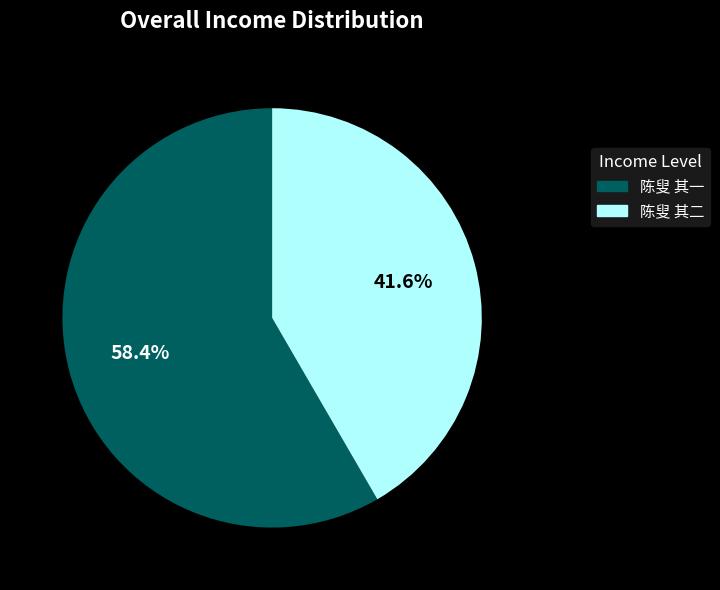

To the nearest percent, what portion does 陈叟 其二 represent?

42%